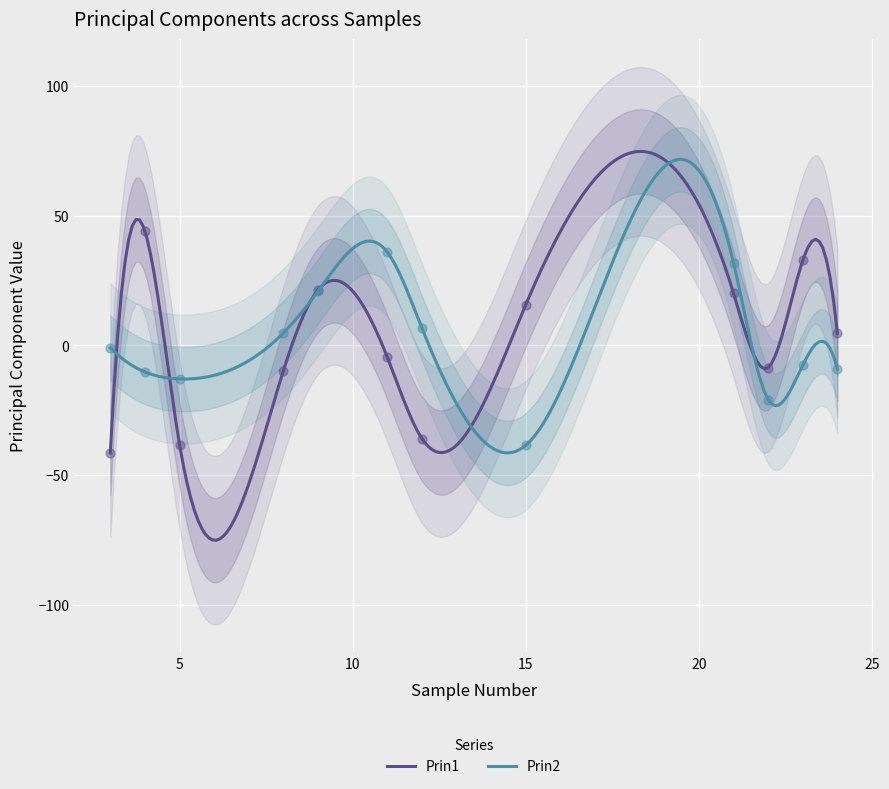

At which category is the sum across all series the highest?

21